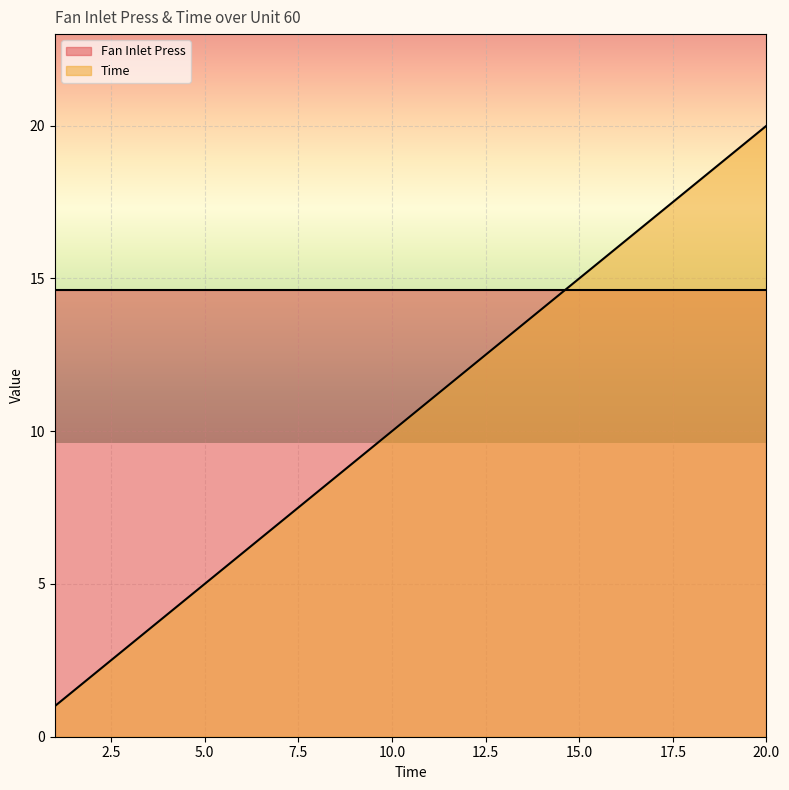

What is the greatest value displayed?

20